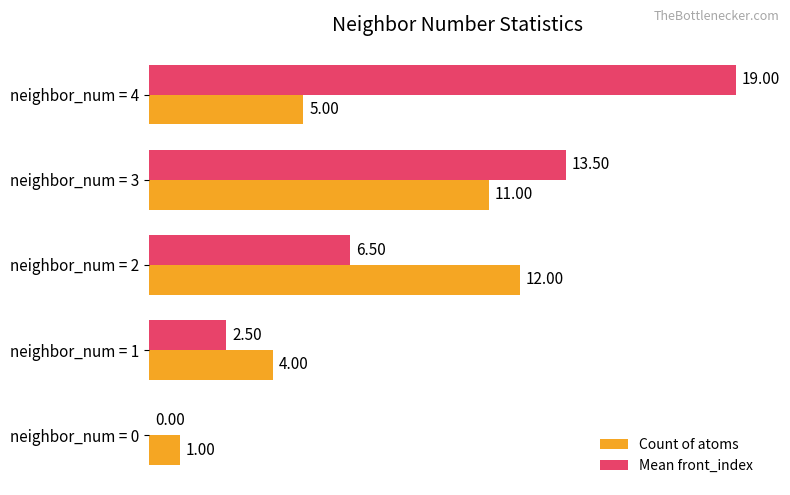

What is the sum of the Count of atoms values at neighbor_num = 0 and neighbor_num = 2?

13.0